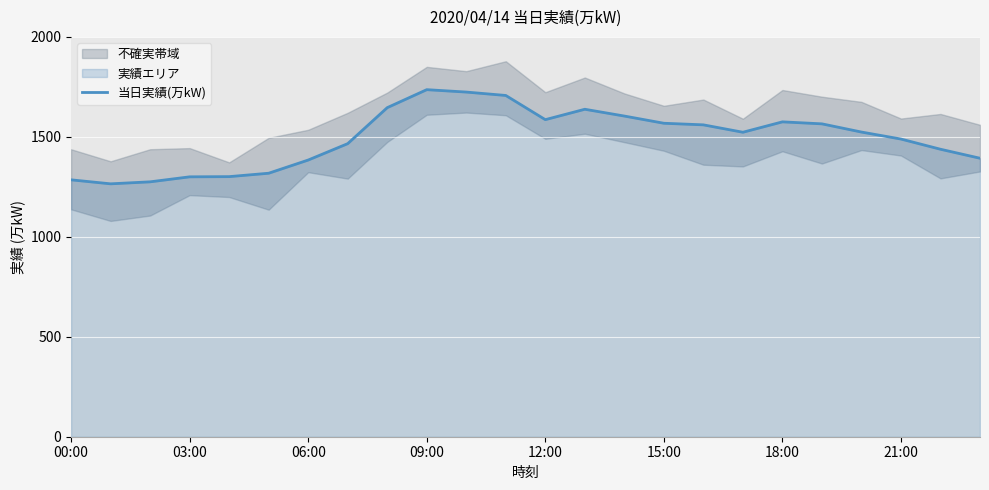

What is the label of the 14th point from the right?

10